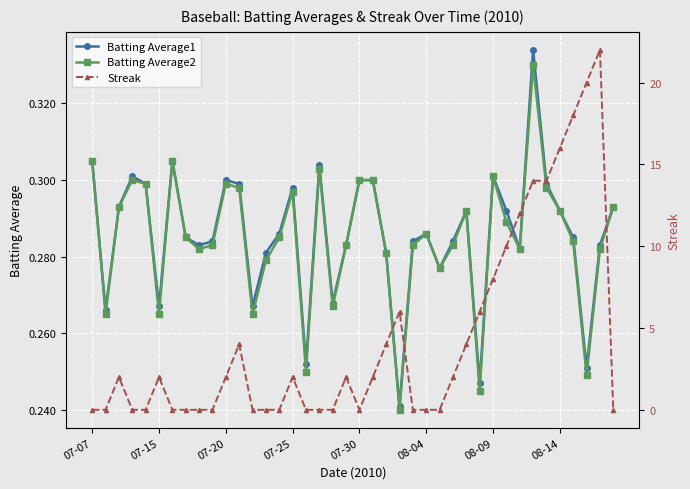

The value of Streak at 23 is 6.0. True or false?

True